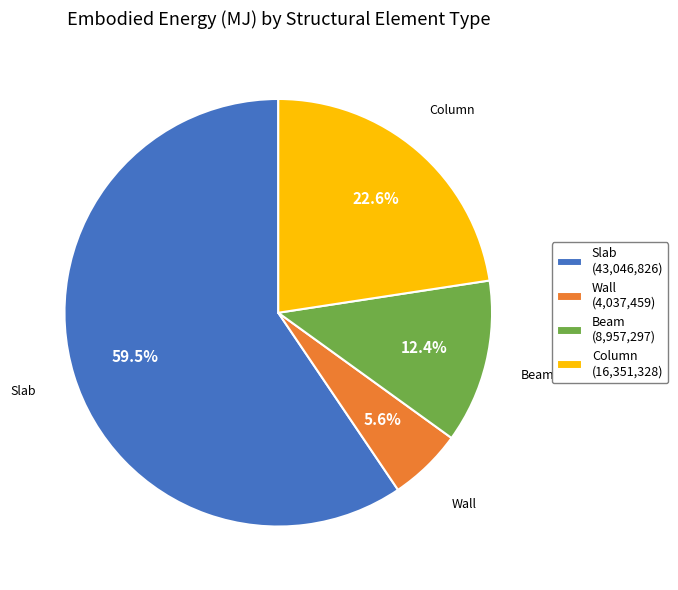

Which slice is the smallest?

Wall